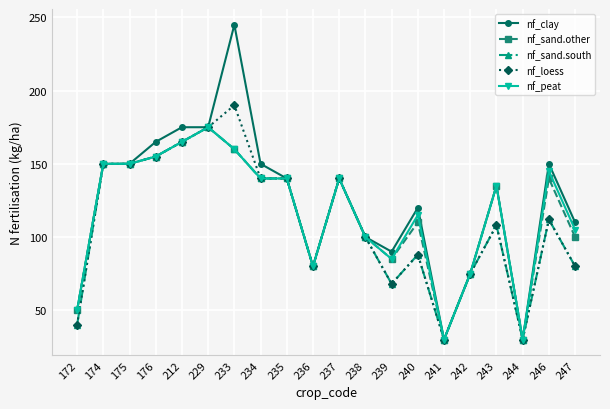

Where does the nf_peat series first go above 140?

174